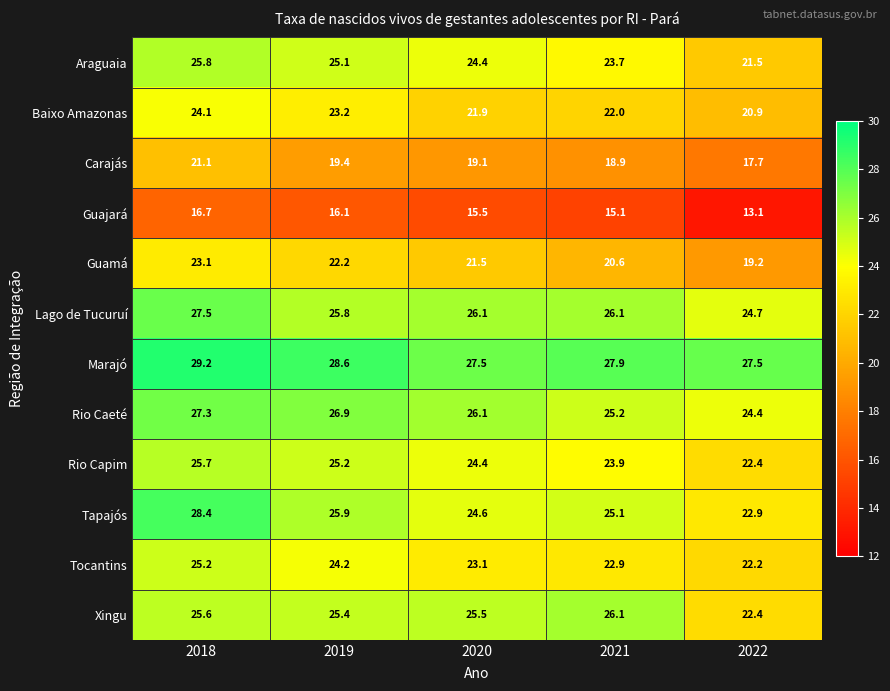

Between 2021 and 2022, which series saw the biggest shift?

Xingu